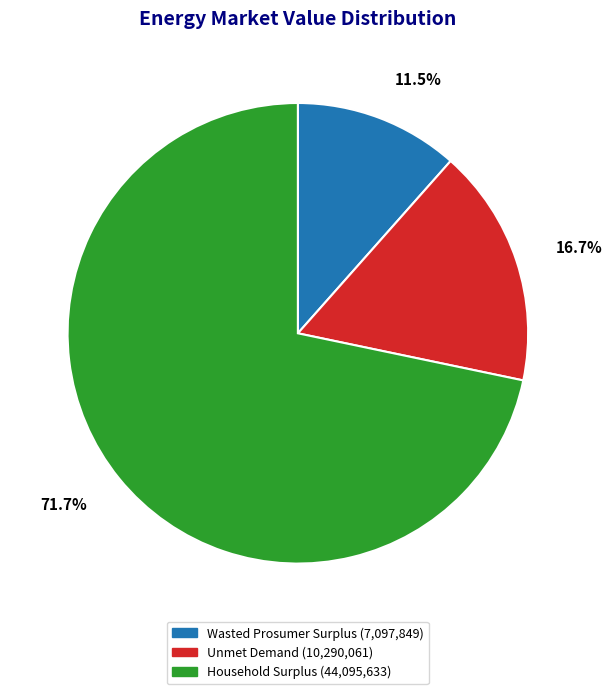

Does Unmet Demand represent more than half of the total?

No